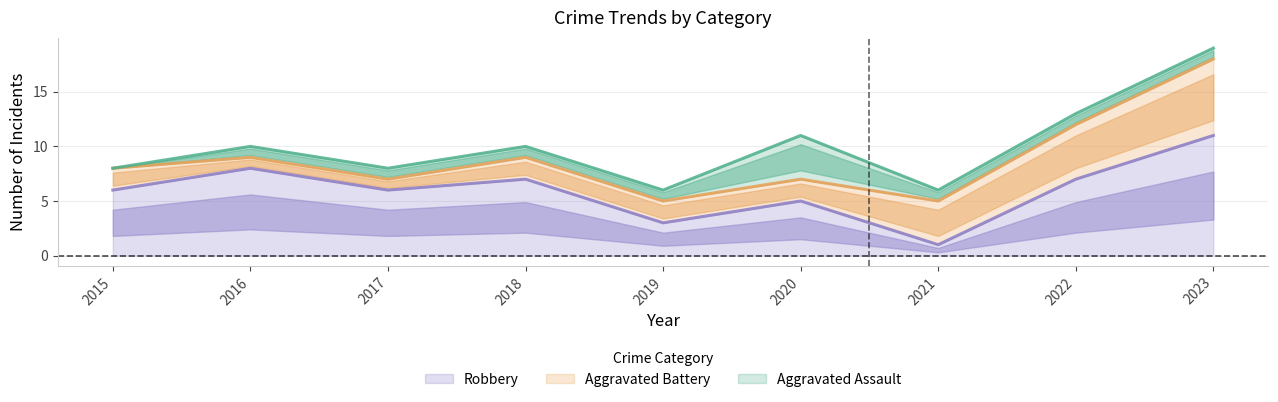

Read the Aggravated Battery value at 2017.

1